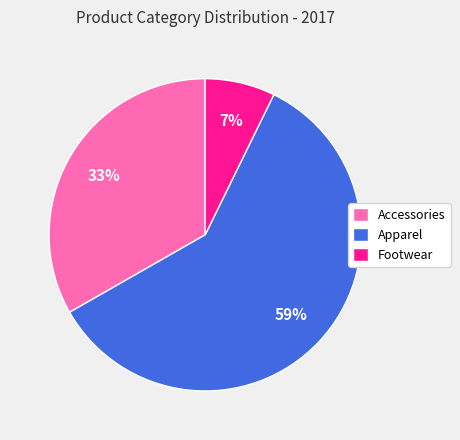

Do Accessories and Apparel together represent more than half of the pie?

Yes